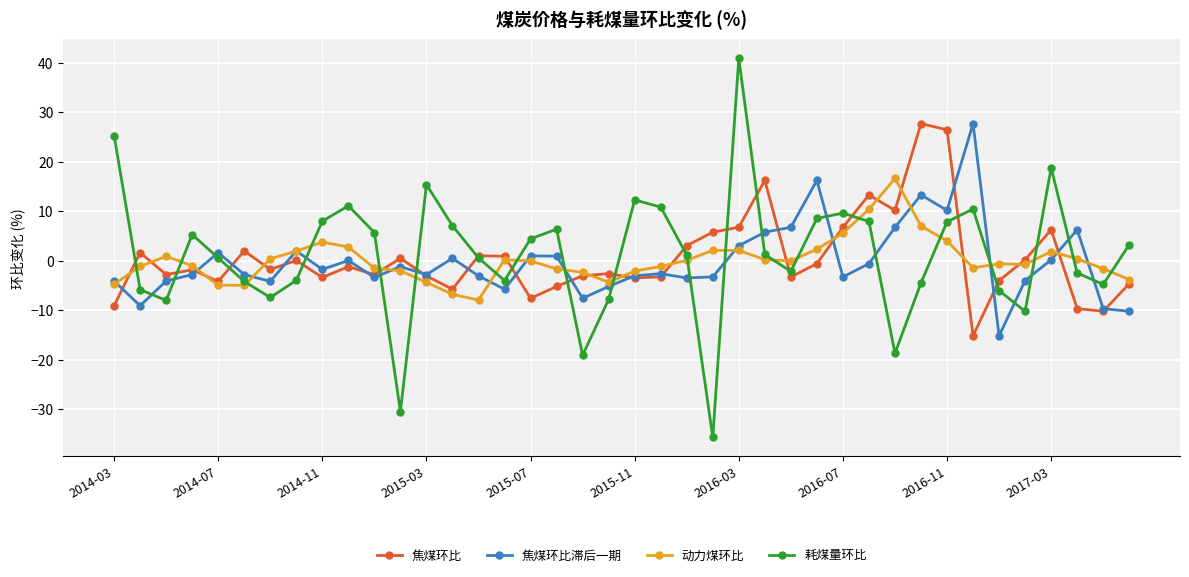

How many distinct data groups are displayed?

4